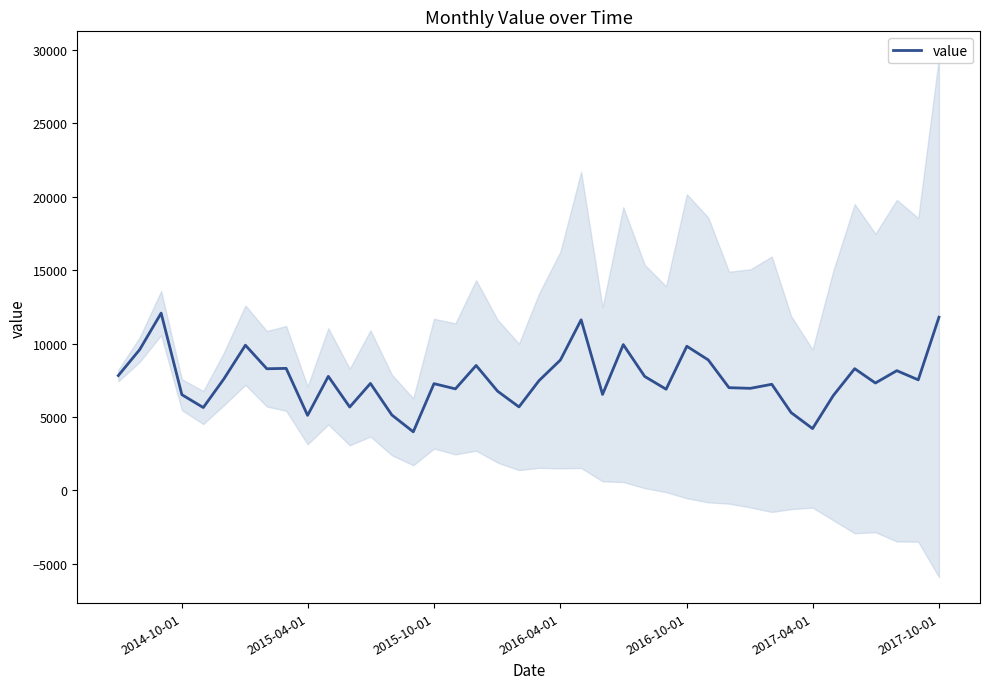

What is the maximum value for value?

12071